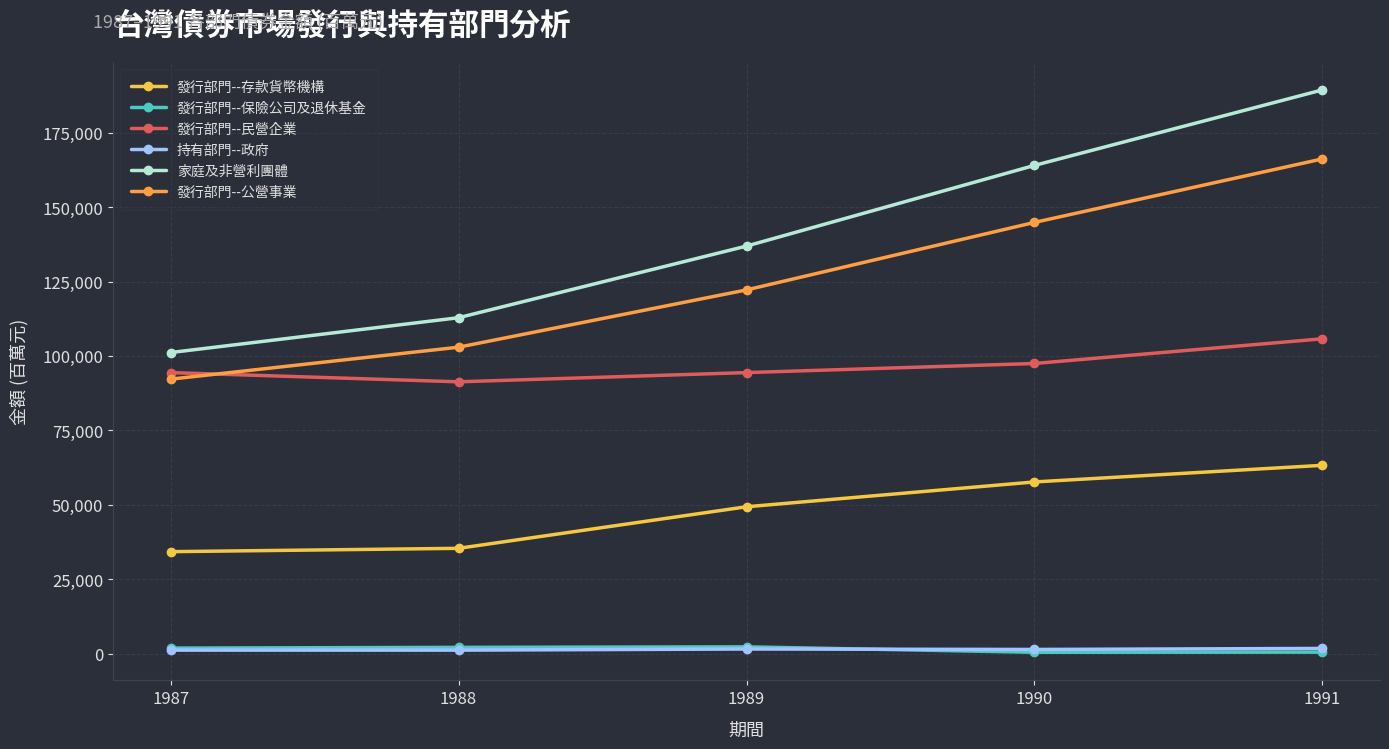

What is the value of the 家庭及非營利團體 point at the 4th from the left?

164007